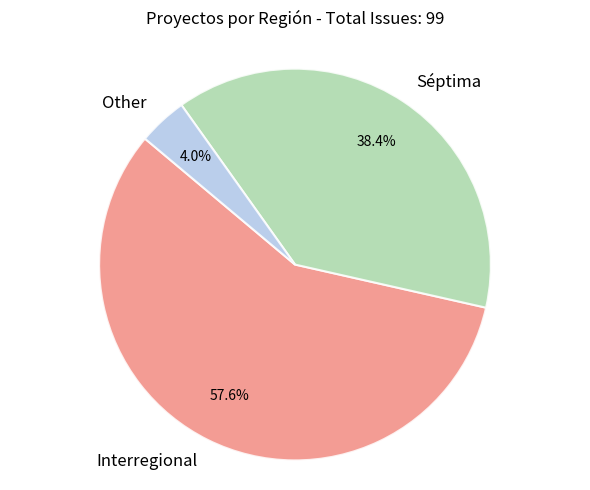

What percentage is NOT represented by Interregional?

42.4%